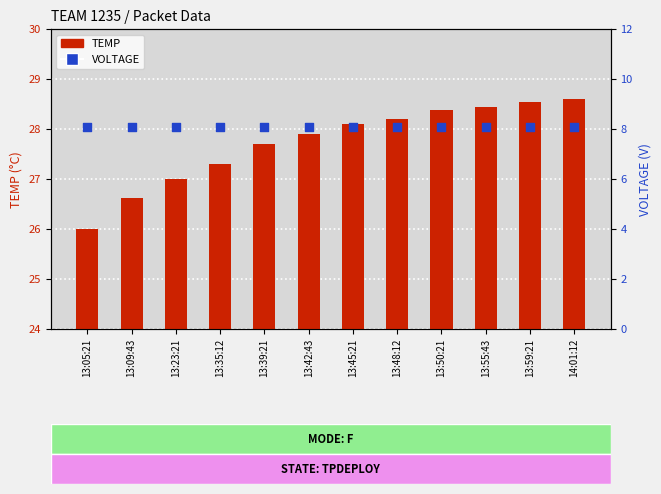

Which series has the widest spread of Y values?

TEMP